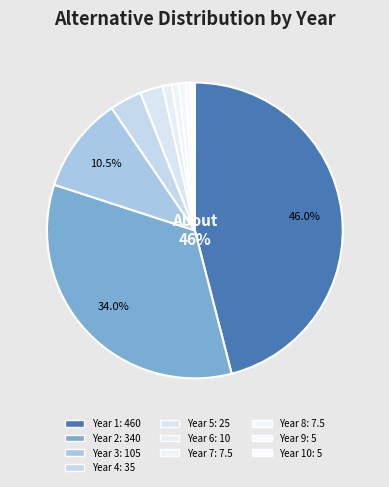

Count the number of slices in the pie.

10